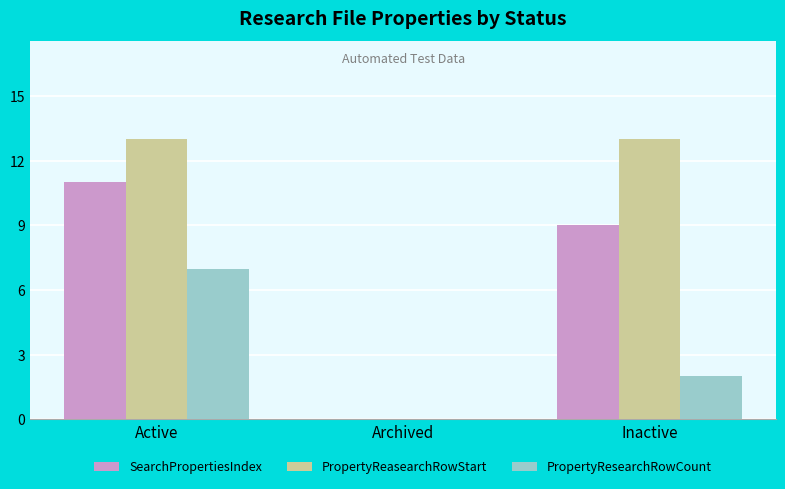

Count the number of data series in this chart.

3